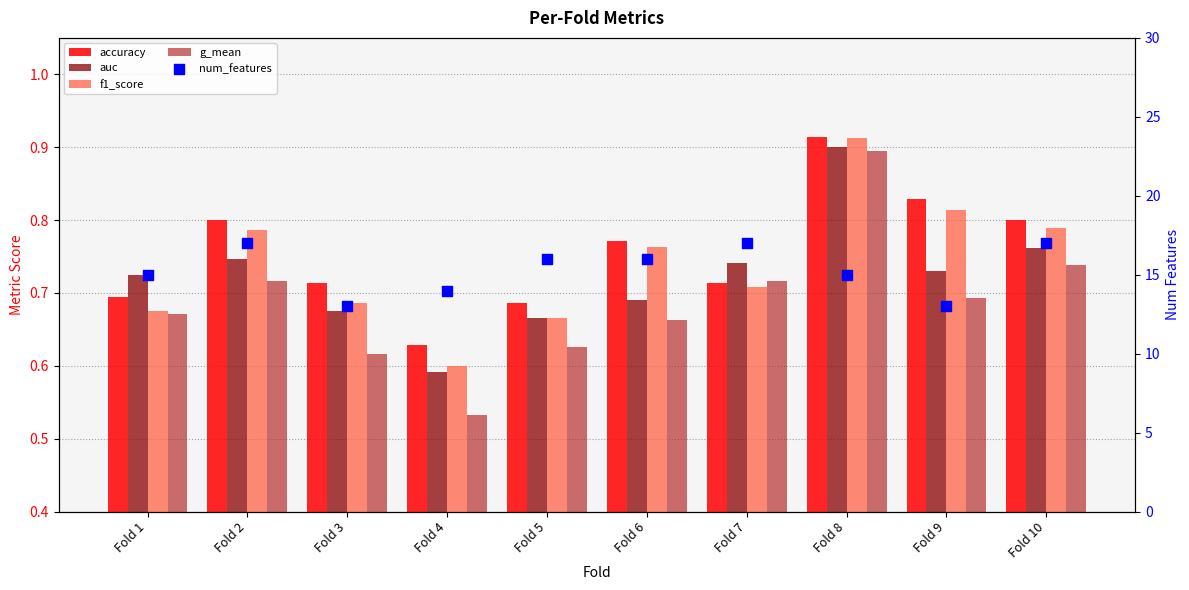

What is the total value across all series at Fold 2?

20.0